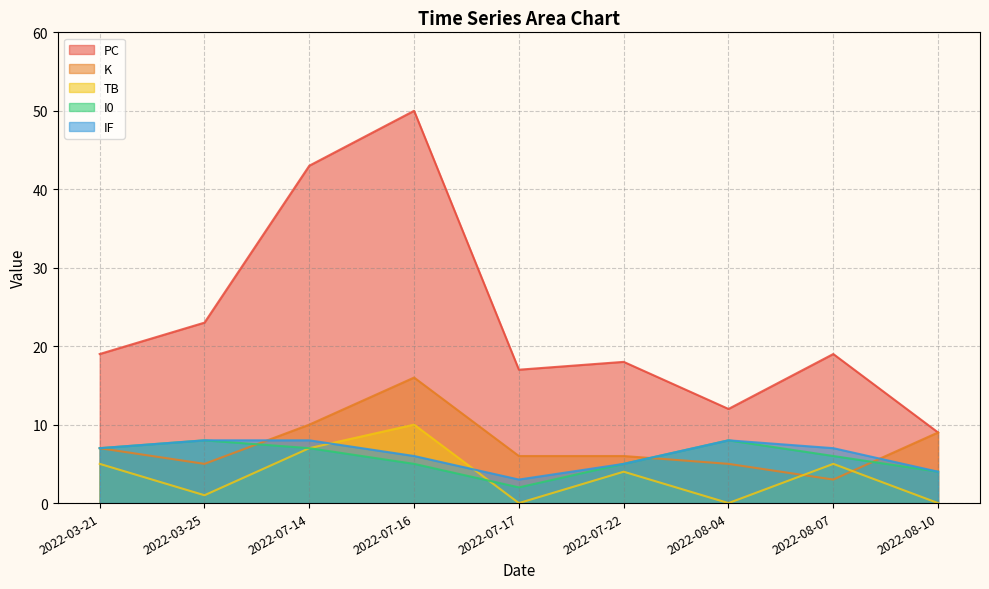

Reading left to right, what are all the values shown in this chart?

PC: 2022-03-21=19	2022-03-25=23	2022-07-14=43	2022-07-16=50	2022-07-17=17	2022-07-22=18	2022-08-04=12	2022-08-07=19	2022-08-10=9
K: 2022-03-21=7	2022-03-25=5	2022-07-14=10	2022-07-16=16	2022-07-17=6	2022-07-22=6	2022-08-04=5	2022-08-07=3	2022-08-10=9
TB: 2022-03-21=5	2022-03-25=1	2022-07-14=7	2022-07-16=10	2022-07-17=0	2022-07-22=4	2022-08-04=0	2022-08-07=5	2022-08-10=0
I0: 2022-03-21=7	2022-03-25=8	2022-07-14=7	2022-07-16=5	2022-07-17=2	2022-07-22=5	2022-08-04=8	2022-08-07=6	2022-08-10=4
IF: 2022-03-21=7	2022-03-25=8	2022-07-14=8	2022-07-16=6	2022-07-17=3	2022-07-22=5	2022-08-04=8	2022-08-07=7	2022-08-10=4